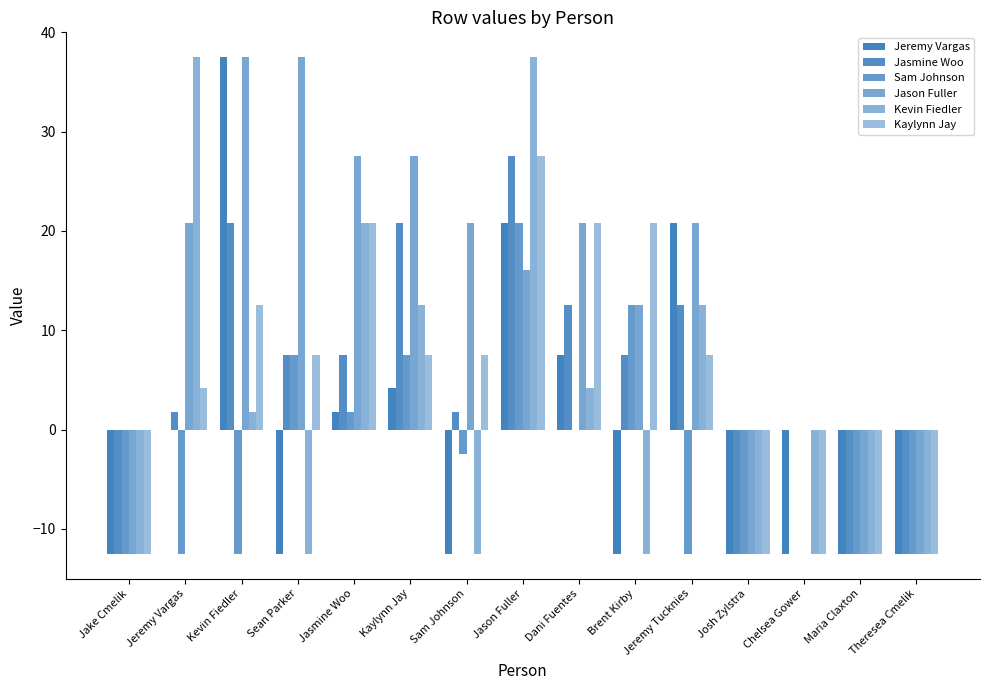

What is the value of the Jeremy Vargas bar at the 7th from the left?

-12.5